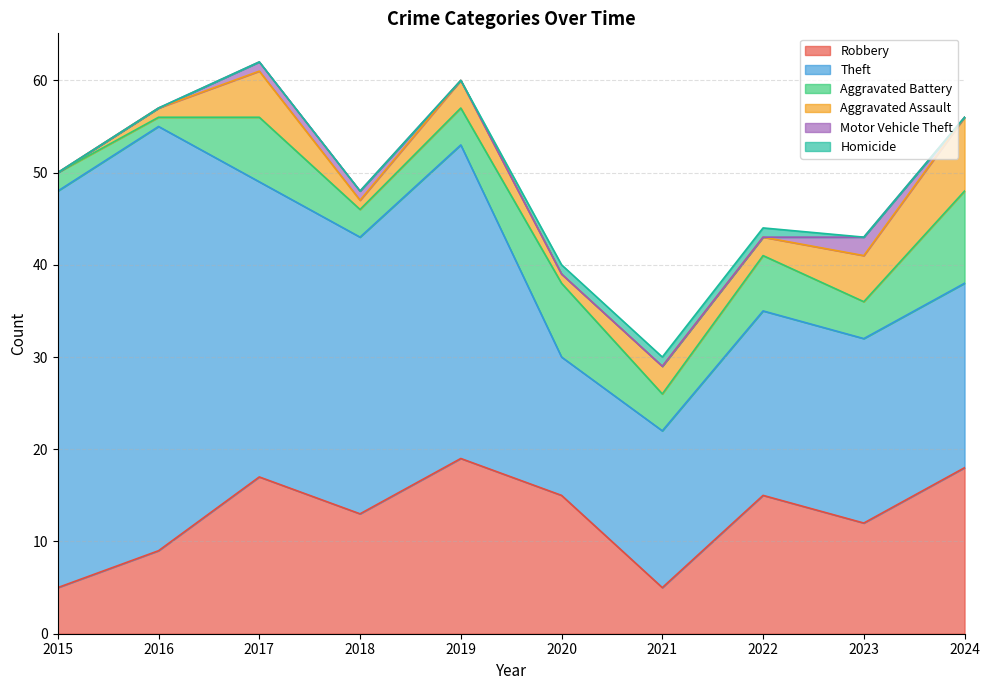

What is the greatest value displayed?

46